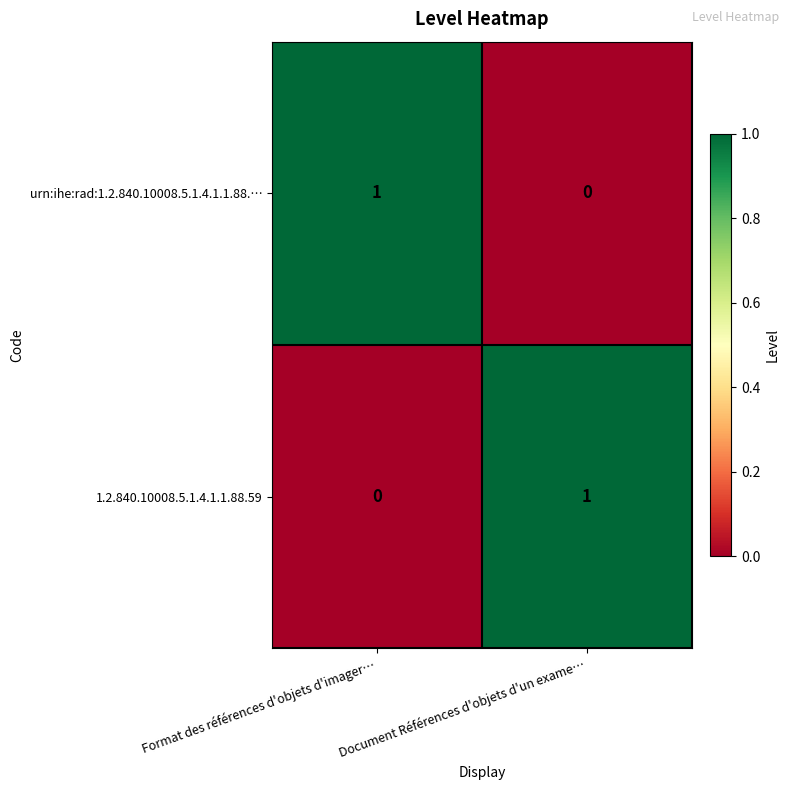

List the labels in order of urn:ihe:rad:1.2.840.10008.5.1.4.1.1.88.… value, largest first.

Format des références d'objets d'imager…, Document Références d'objets d'un exame…